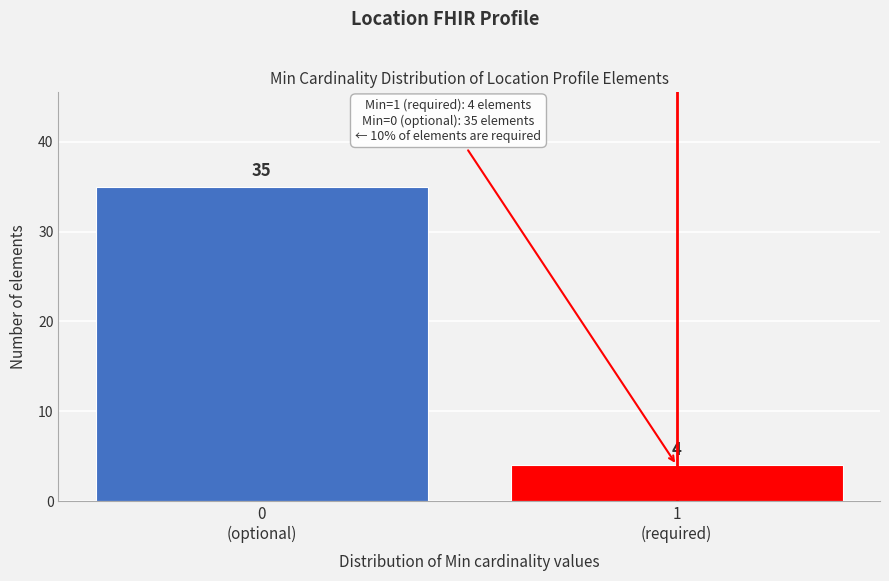

Reading right to left, list all the values displayed in this chart.

4	35